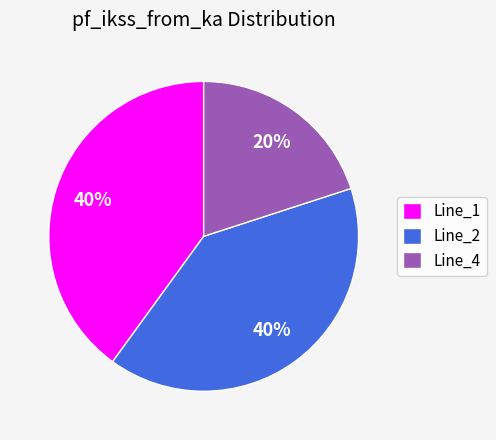

Is there any slice that represents more than half of the pie?

No